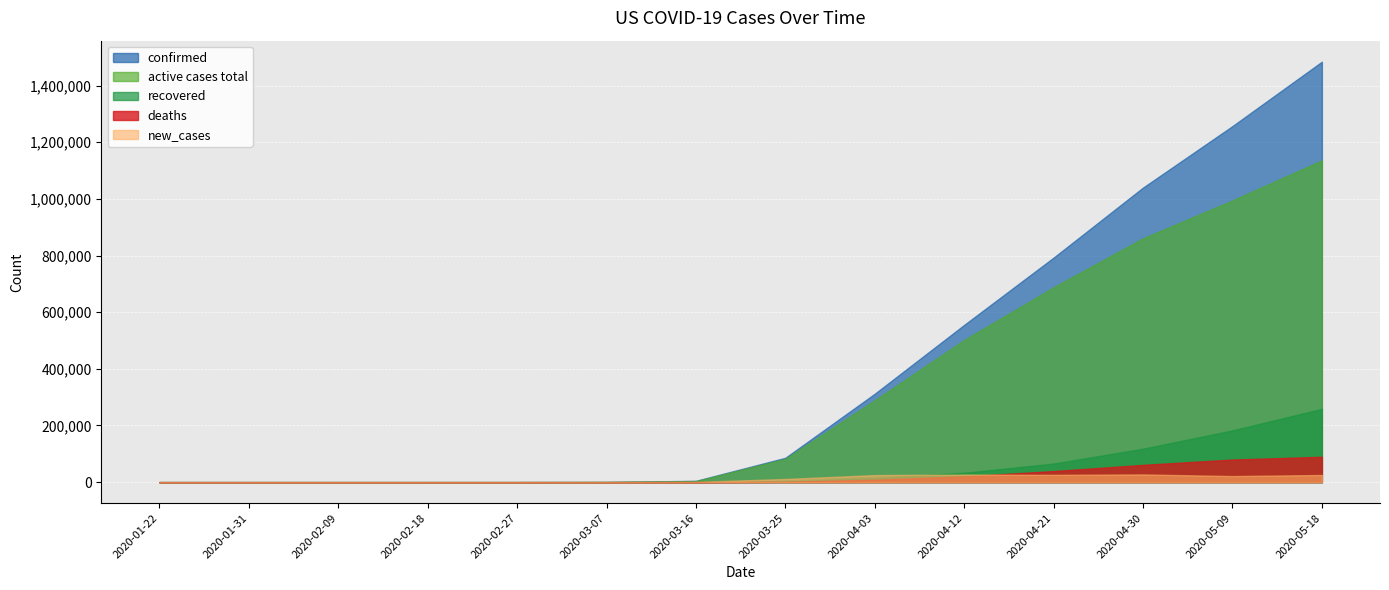

What is the label of the 14th point from the right?

2020-01-22